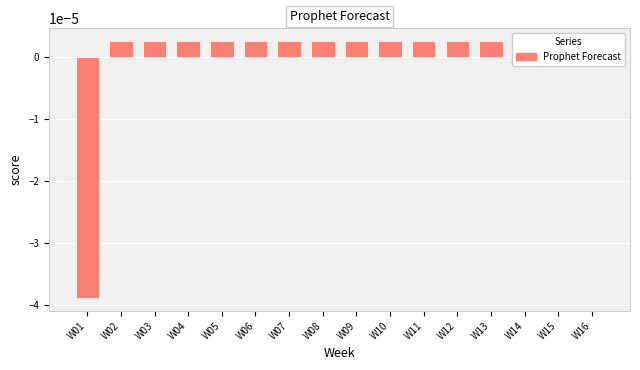

At which label does the data first exceed 0?

W02